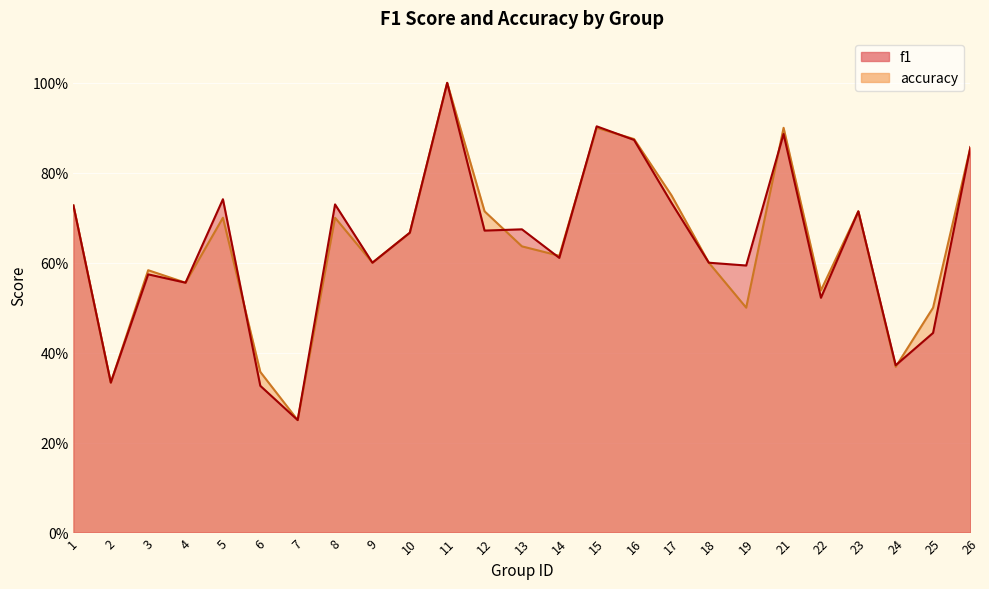

The value of f1 at 21 is 0.9. True or false?

True